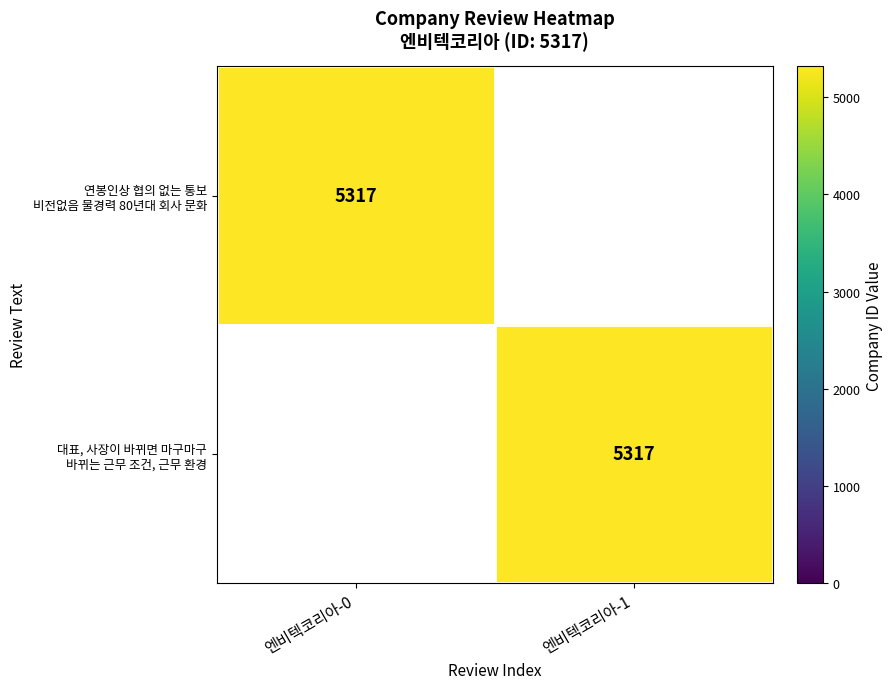

What is the difference between the maximum and minimum values in the 대표, 사장이 바뀌면 마구마구 바뀌는 근무 조건, 근무 환경 series?

5317